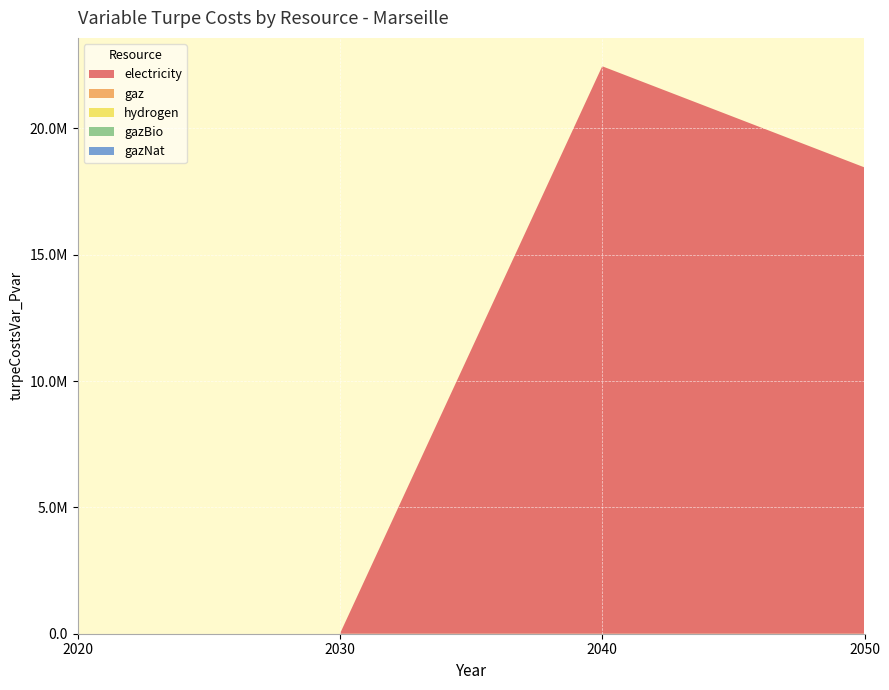

Reading left to right, what are all the values shown in this chart?

electricity: 2020=0.0	2030=0.0	2040=22459550.6	2050=18456517.0
gaz: 2020=0.0	2030=0.0	2040=0.0	2050=0.0
hydrogen: 2020=0.0	2030=0.0	2040=0.0	2050=0.0
gazBio: 2020=0.0	2030=0.0	2040=0.0	2050=0.0
gazNat: 2020=0.0	2030=0.0	2040=0.0	2050=0.0